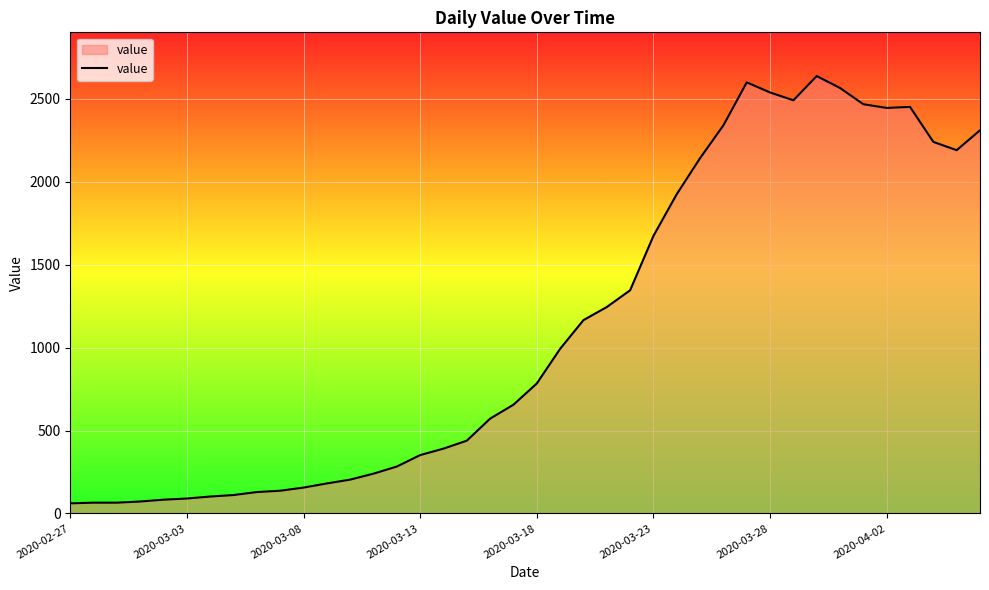

What is the greatest value displayed?

2638